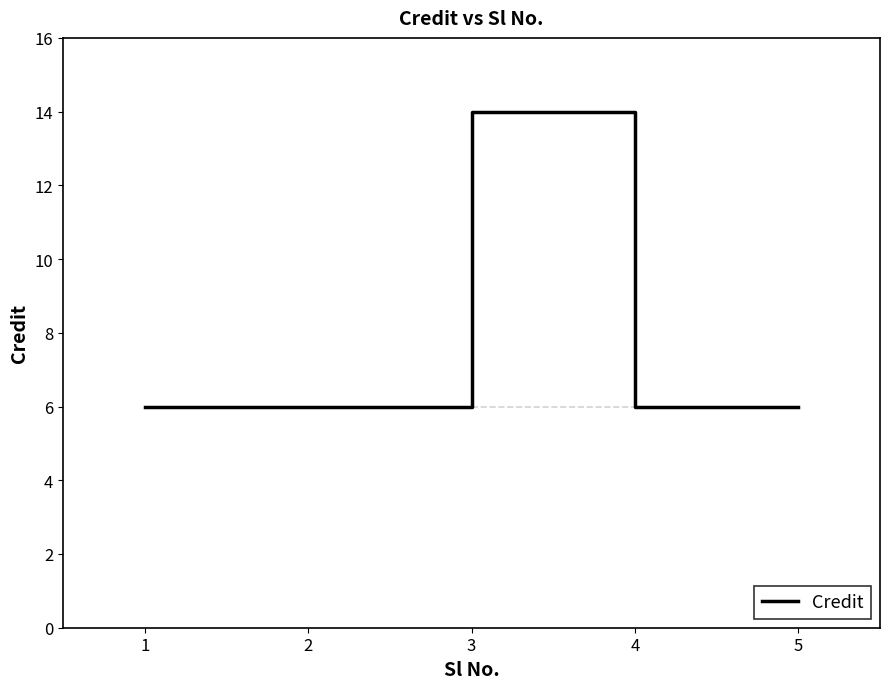

True or false: the data shows 6 at 5.

True